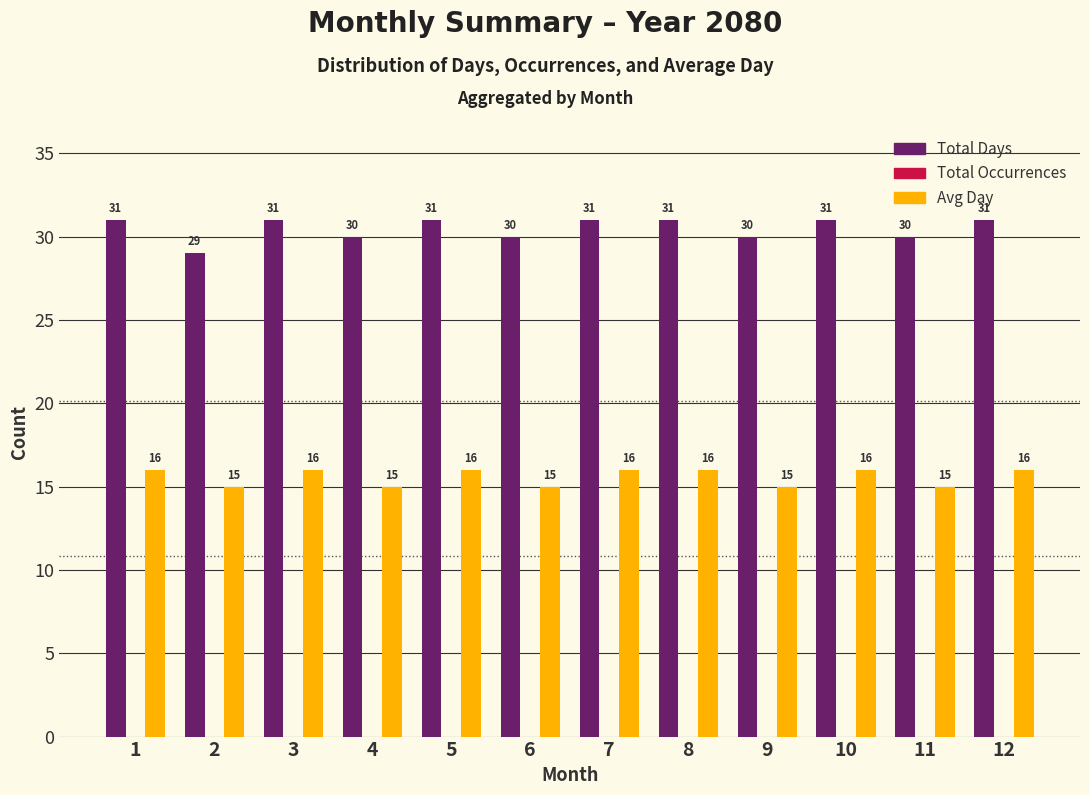

What is the total value across all series at 11?

45